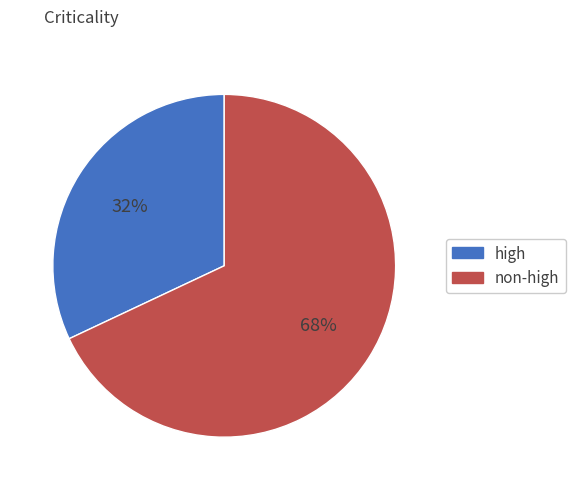

Count the number of slices in the pie.

2